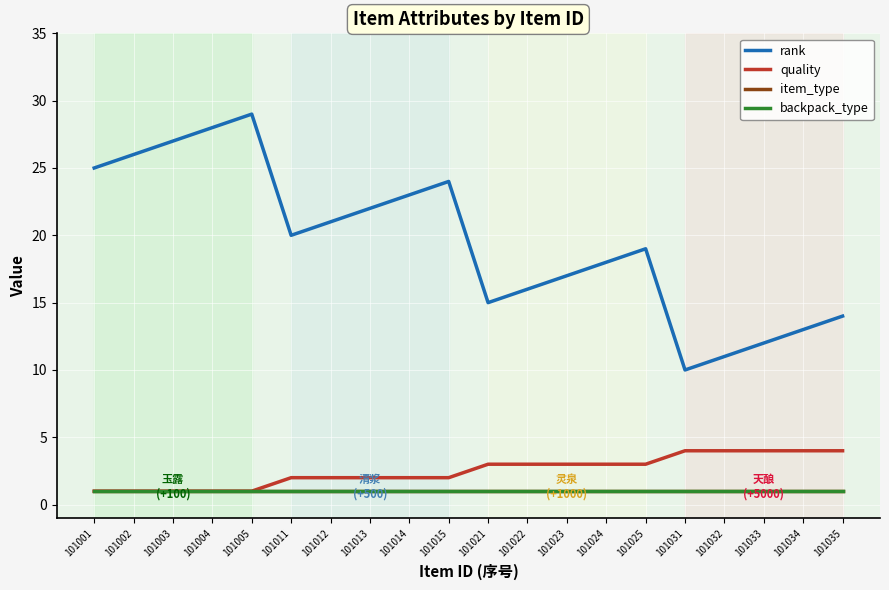

Is this an area chart (filled region under the line)?

No